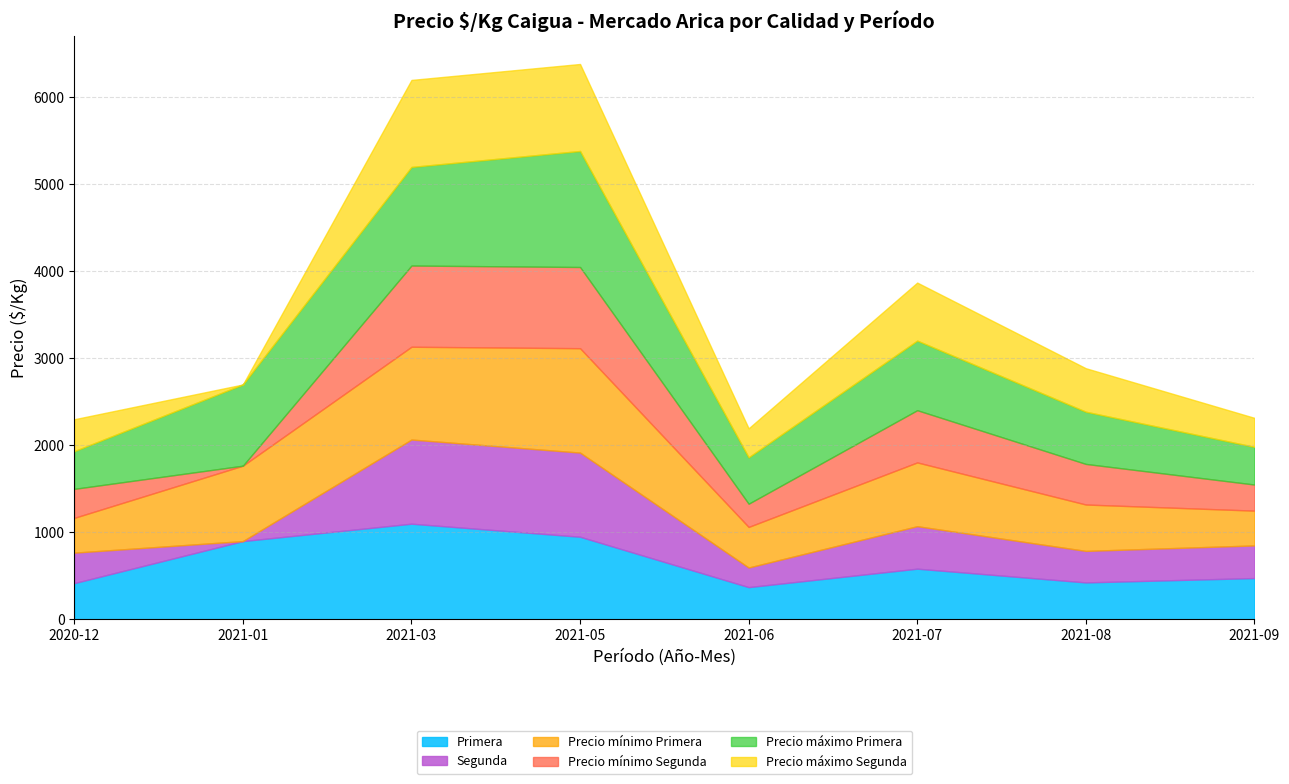

At how many categories does at least one series exceed 367?

8